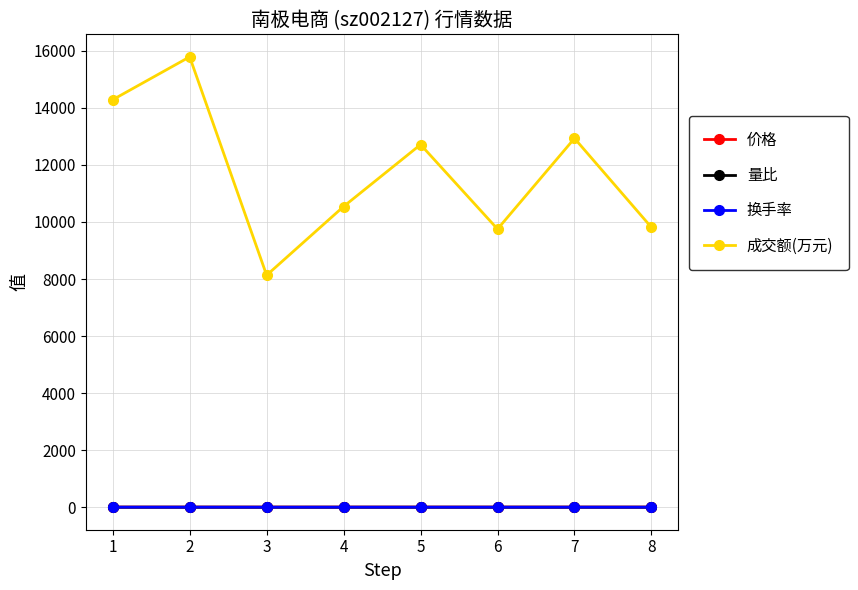

The value of 换手率 at 5 is 1.3. True or false?

True